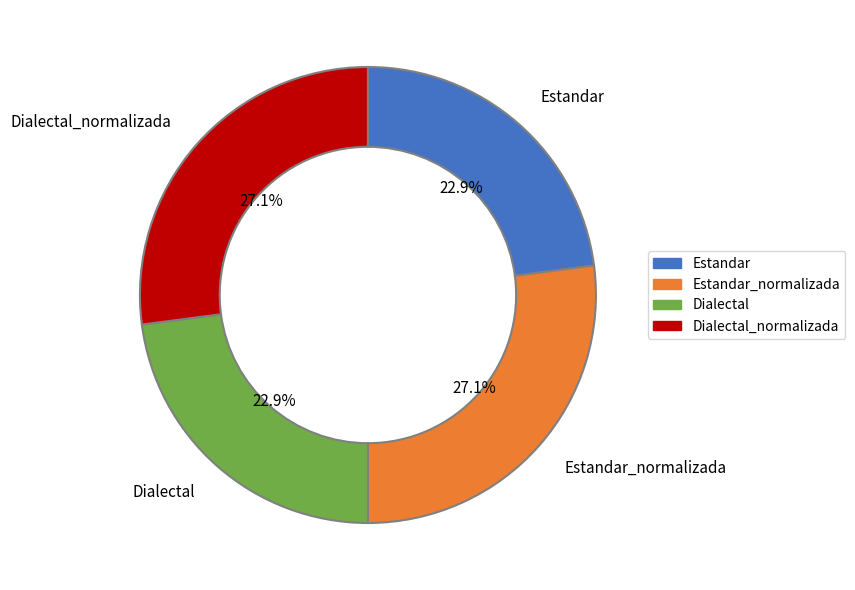

Does any single category account for the majority?

No